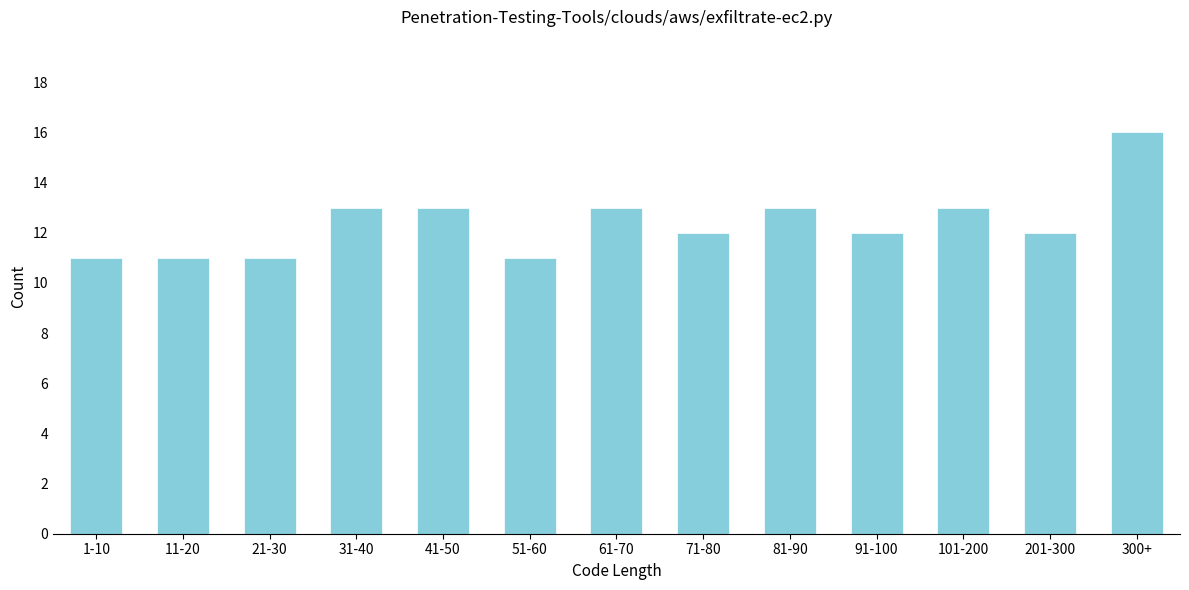

Reading left to right, list all the values displayed in this chart.

1-10=11	11-20=11	21-30=11	31-40=13	41-50=13	51-60=11	61-70=13	71-80=12	81-90=13	91-100=12	101-200=13	201-300=12	300+=16